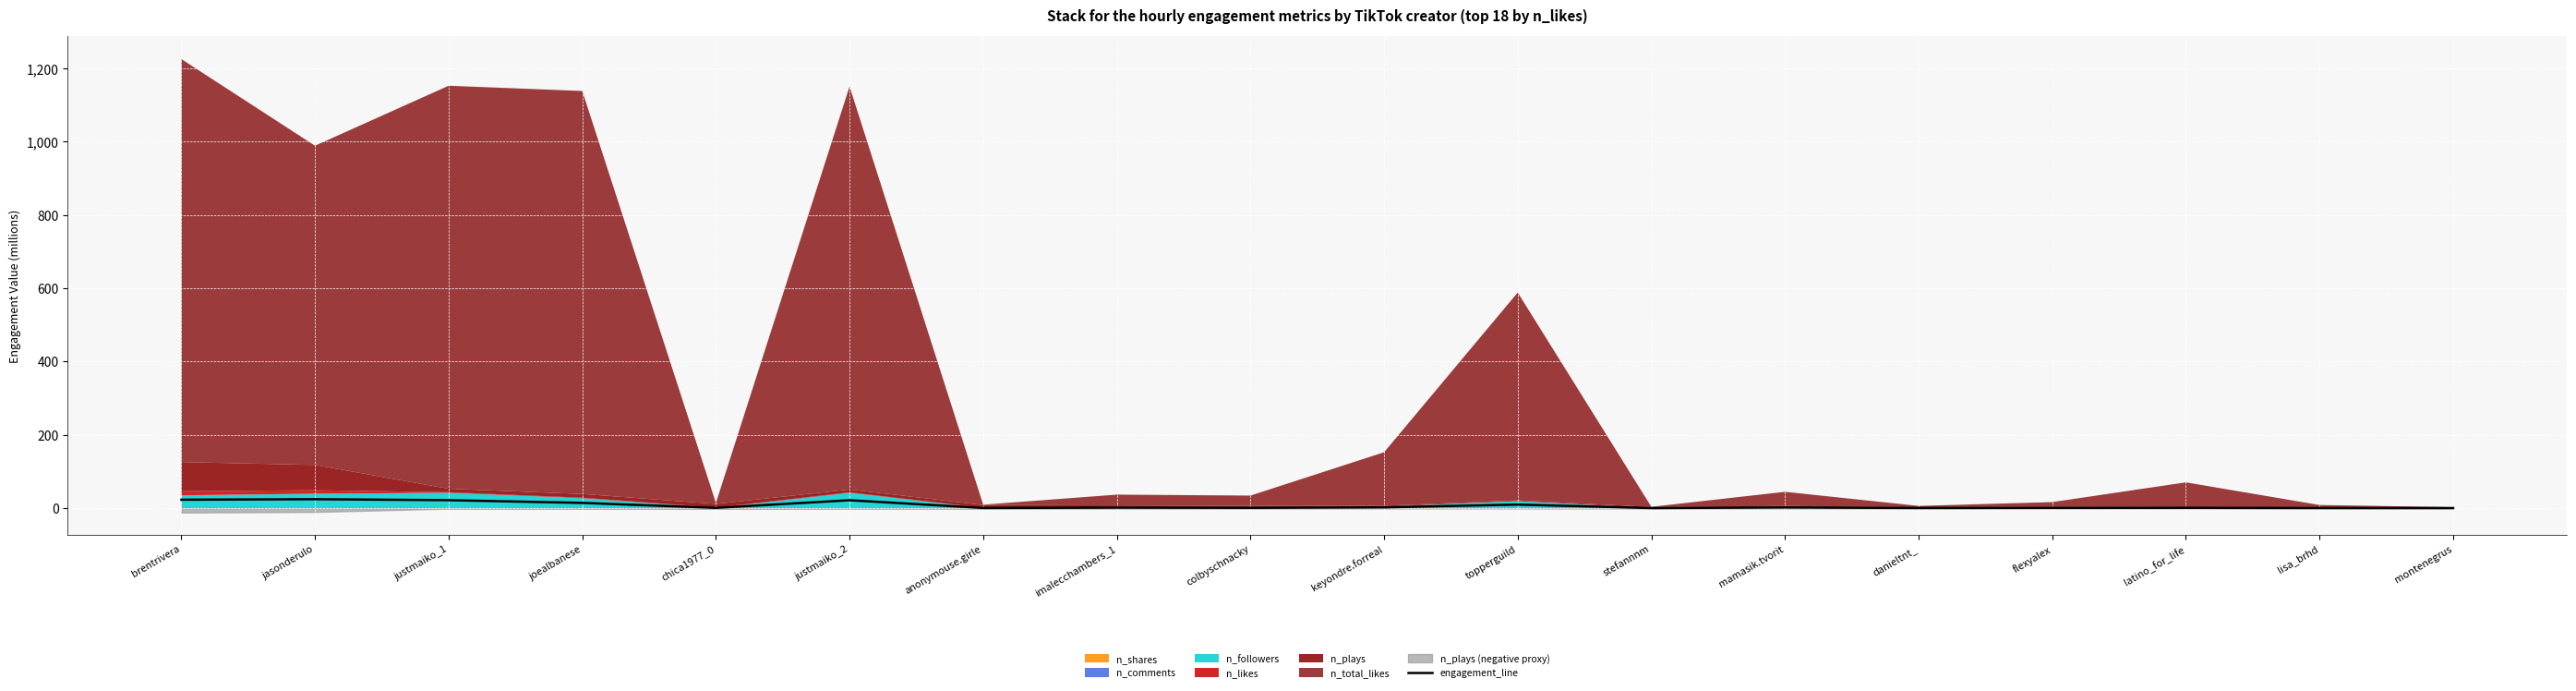

How many lines are shown in the chart?

1